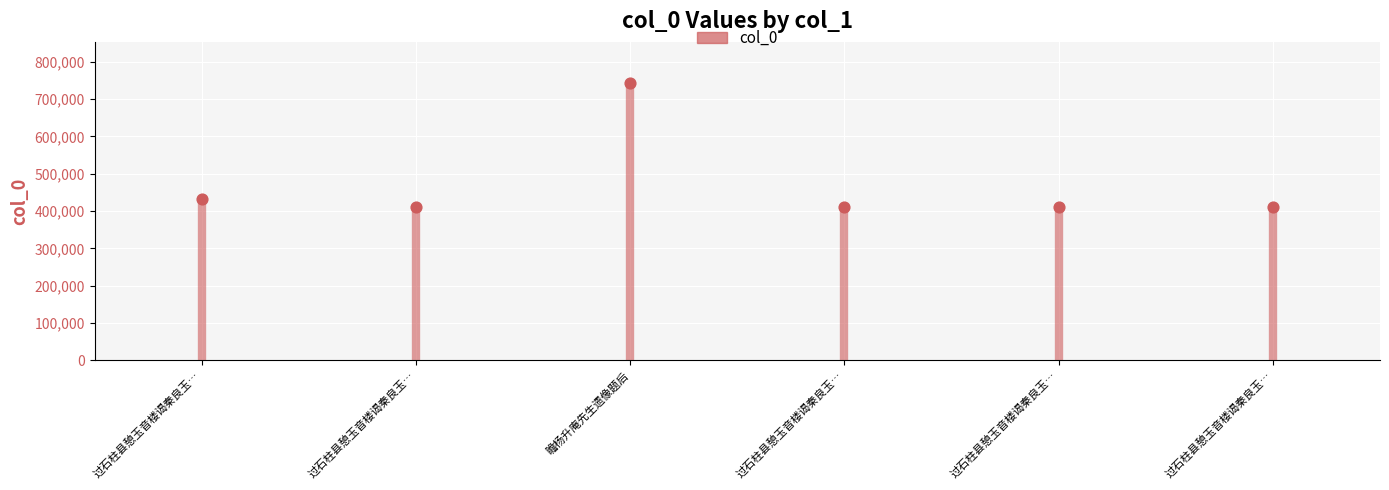

Approximately how many times larger is the value at 过石柱县憩玉音楼谒秦良玉… compared to 过石柱县憩玉音楼谒秦良玉…?

1.1